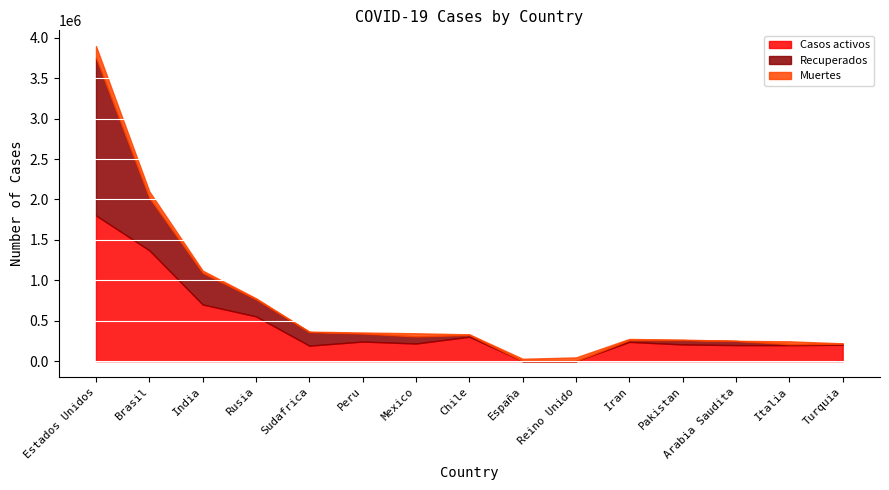

At which label is Muertes closest to 72887?

Brasil